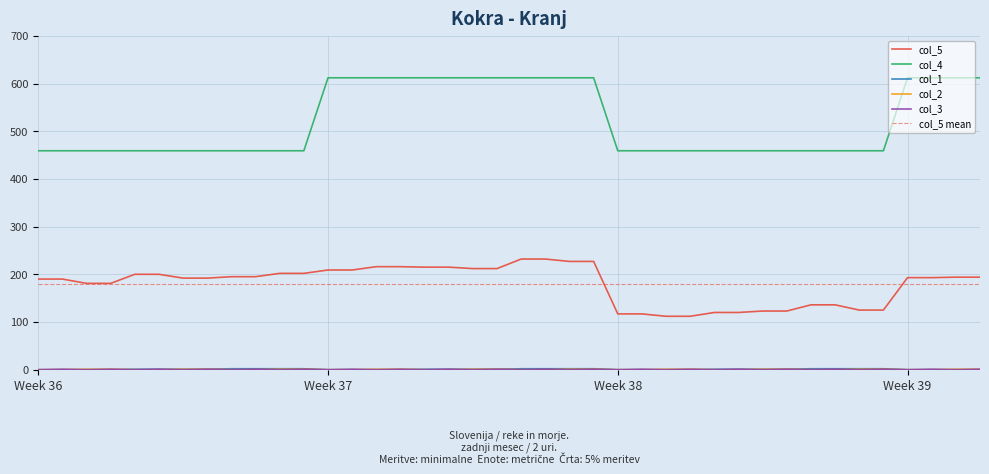

True or false: col_5 and col_4 cross at least once.

False